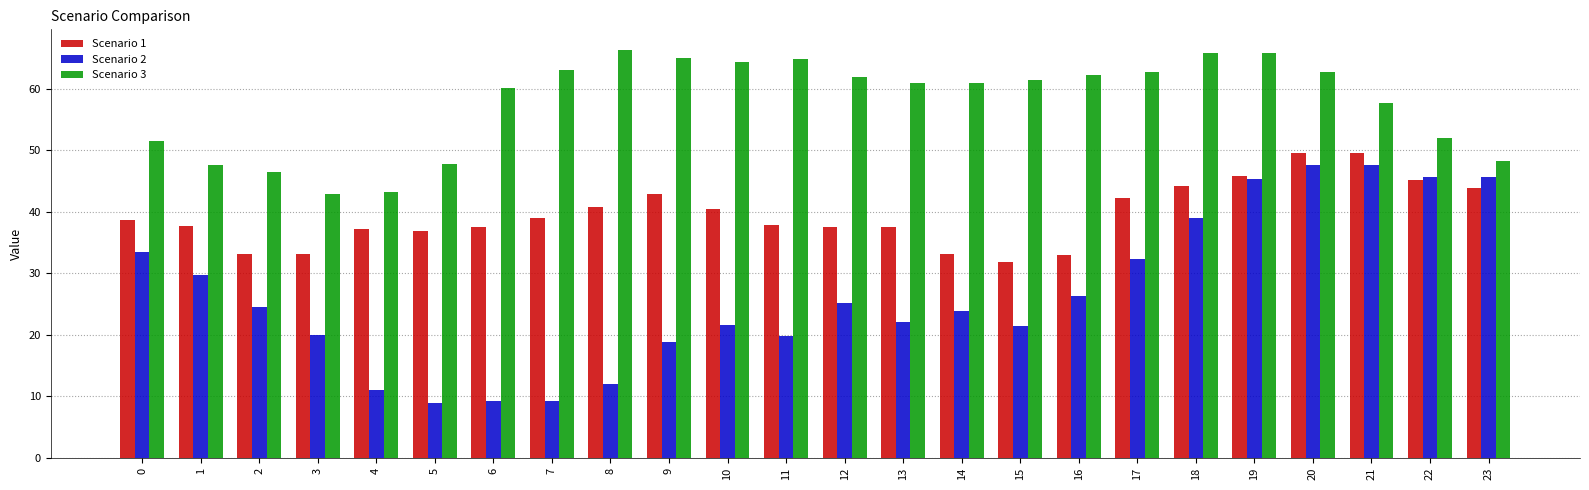

Is it true that Scenario 2 equals 9.3 at 6?

True